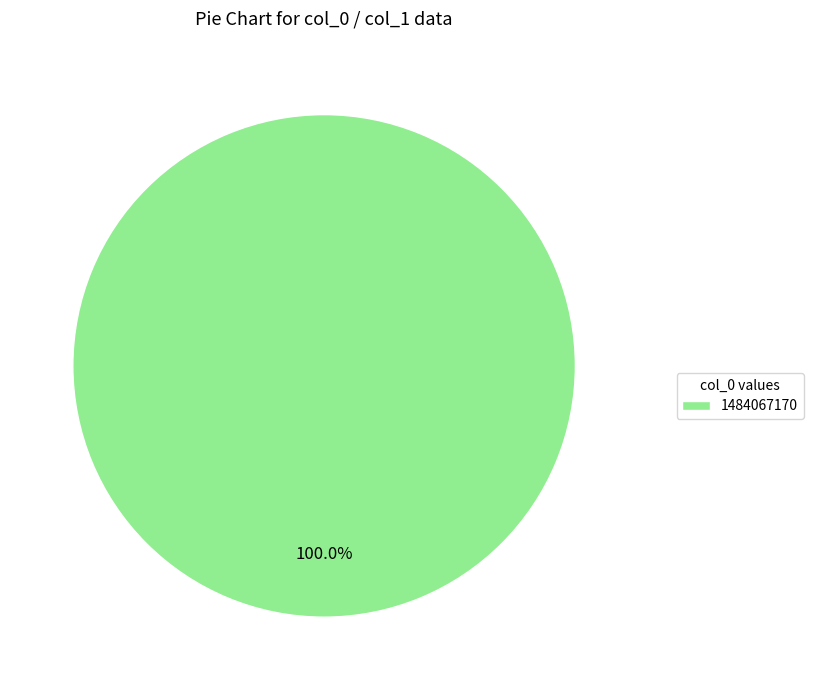

Is it true that 1484067170 is 100% of the pie?

True